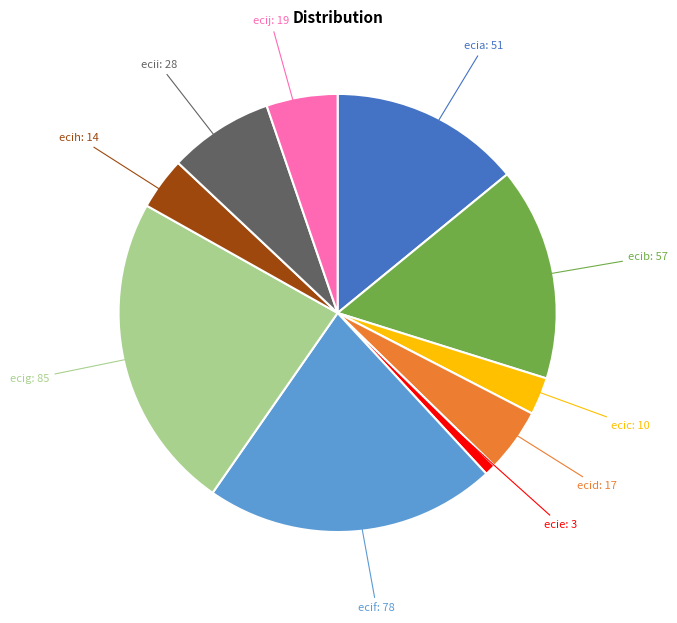

Is there any slice that represents more than half of the pie?

No